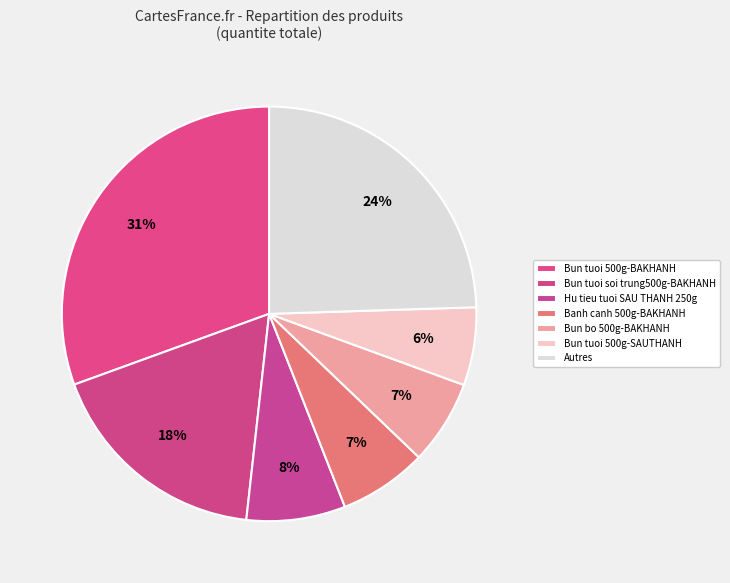

Is there any slice that represents more than half of the pie?

No